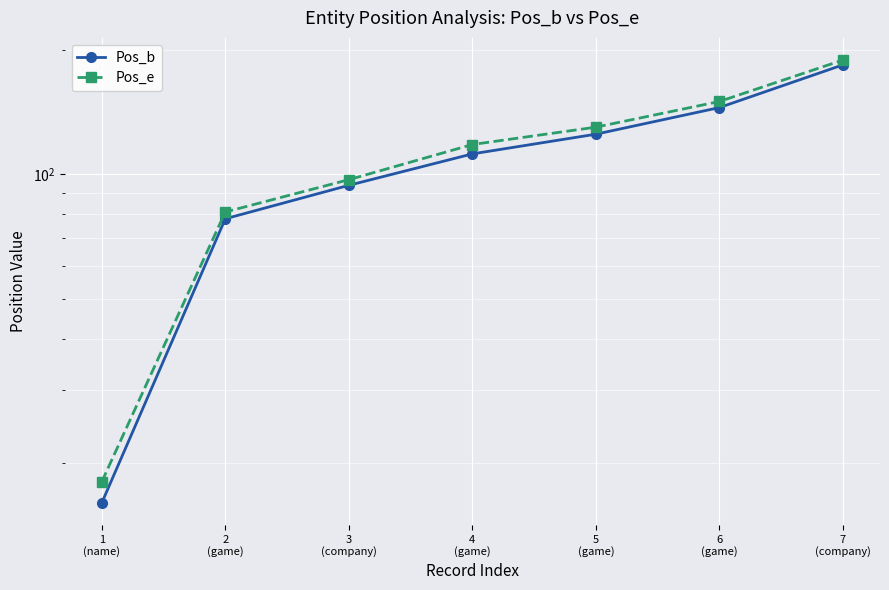

At which label does Pos_b reach its peak?

7
(company)